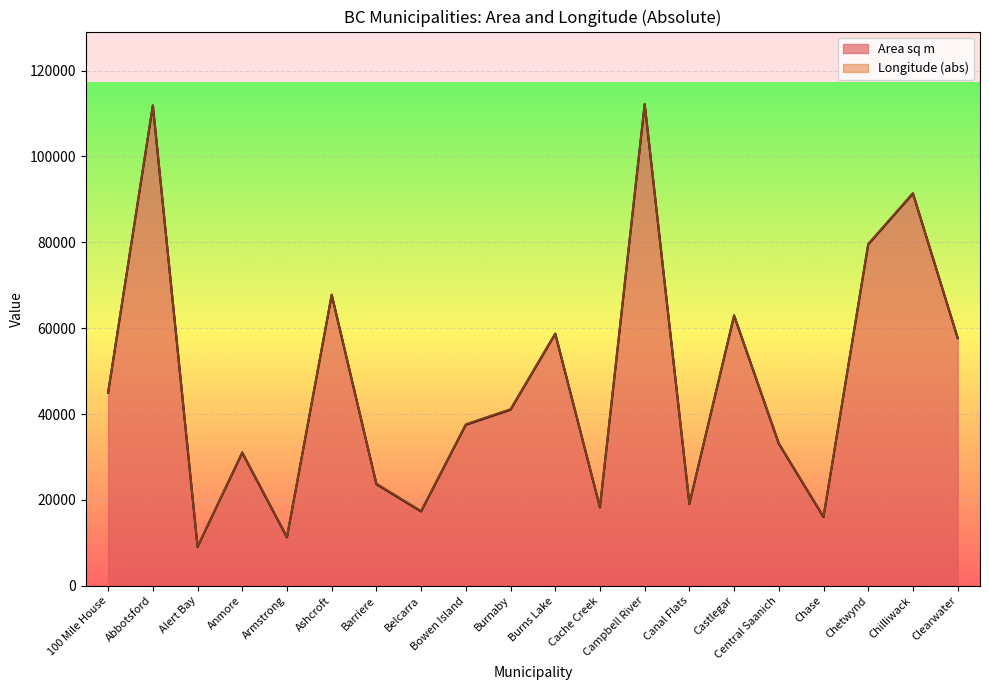

What is the maximum value shown in the chart?

112135.2